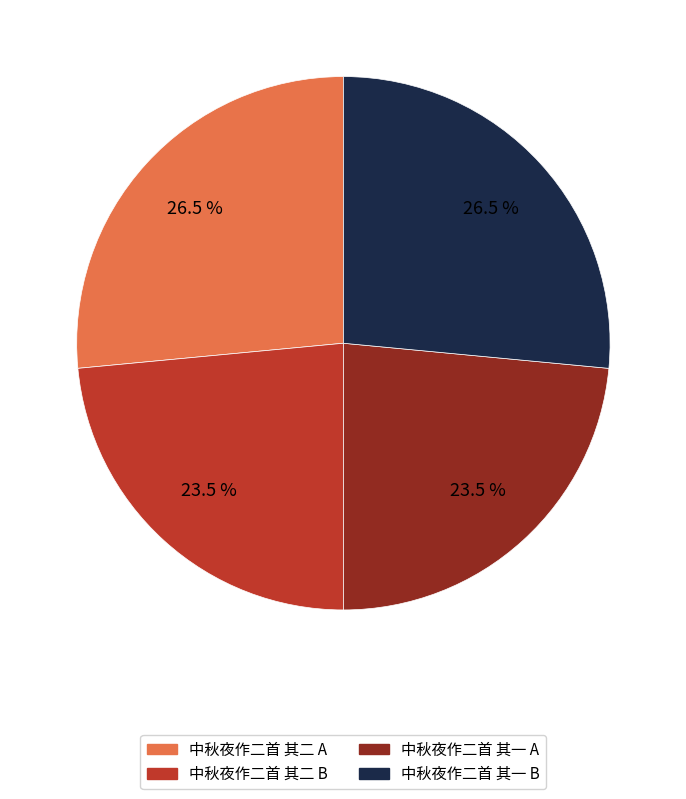

Does any single category account for the majority?

No